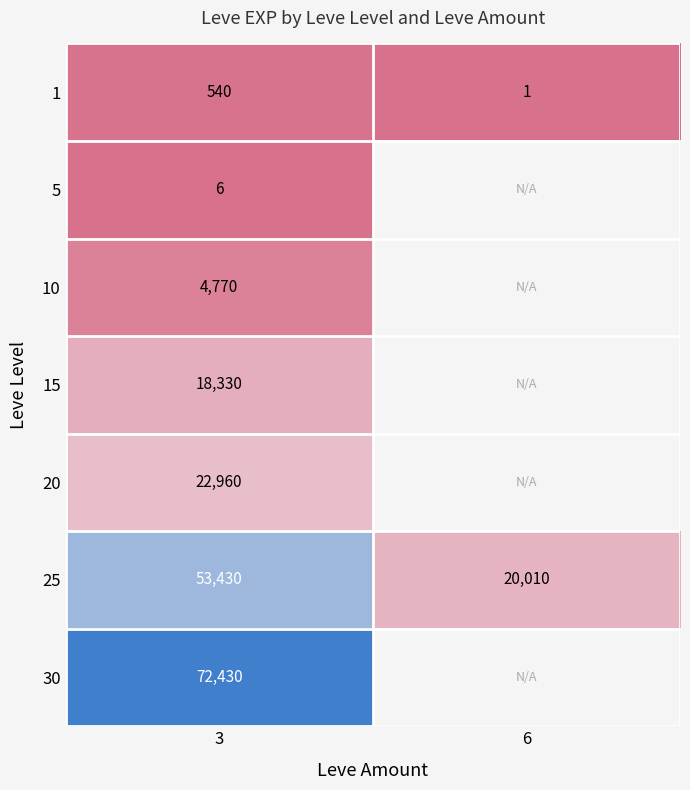

What is the spread (max minus min) of values at 3?

72424